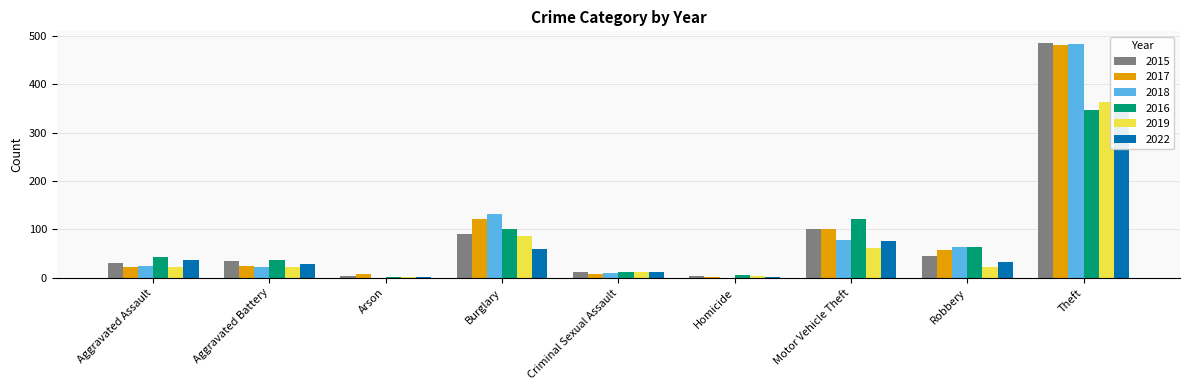

Which label corresponds to the largest value in the chart?

Theft